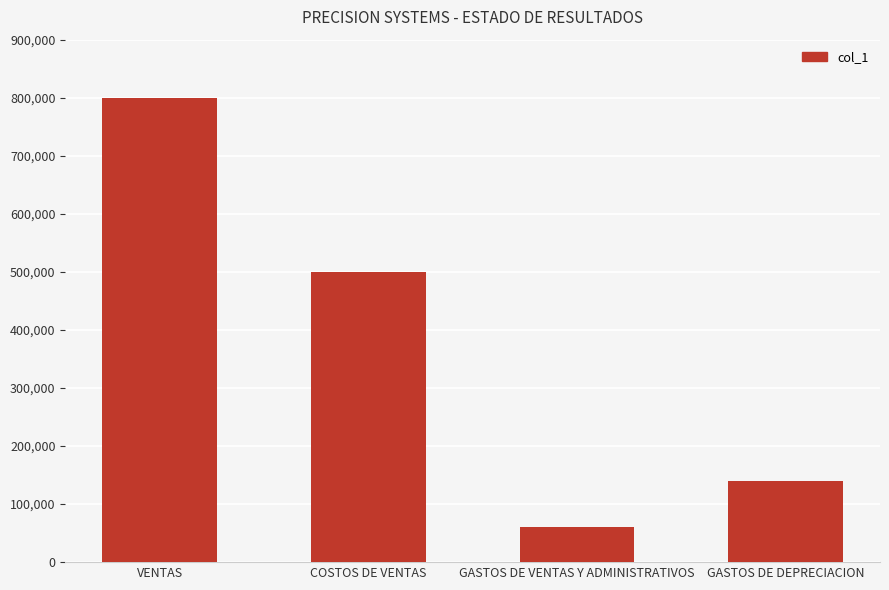

What is the maximum value shown in the chart?

800000